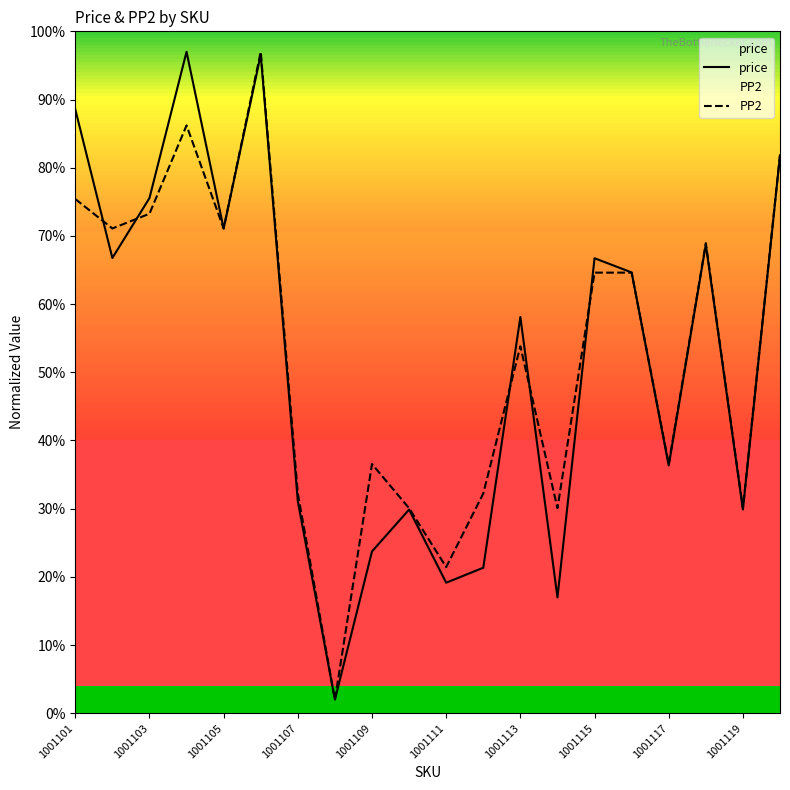

What is the difference between the maximum and second lowest values in the price series?

0.8